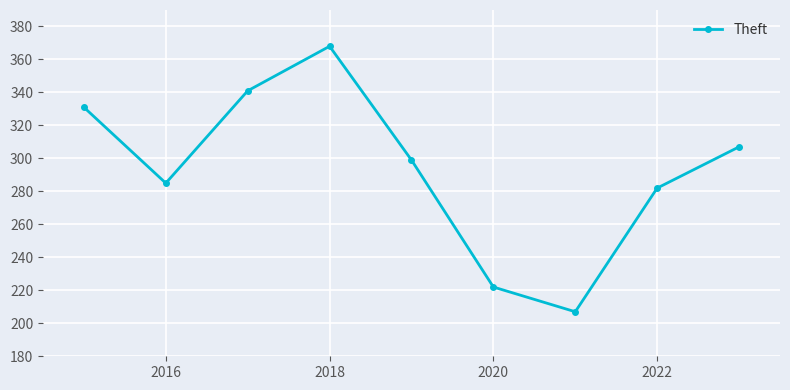

Reading right to left, transcribe all the data shown in this chart.

307	282	207	222	299	368	341	285	331